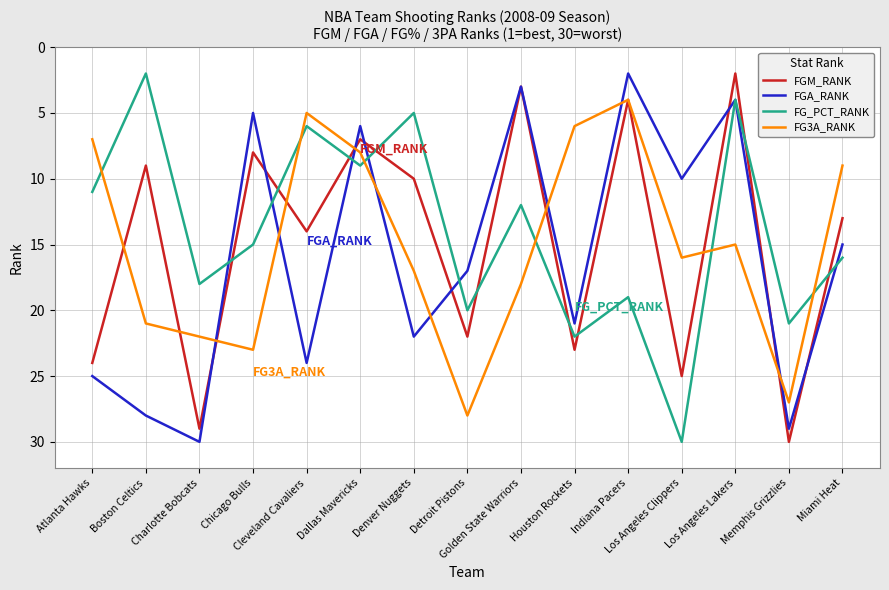

At which label does FG_PCT_RANK first exceed 15?

Charlotte Bobcats